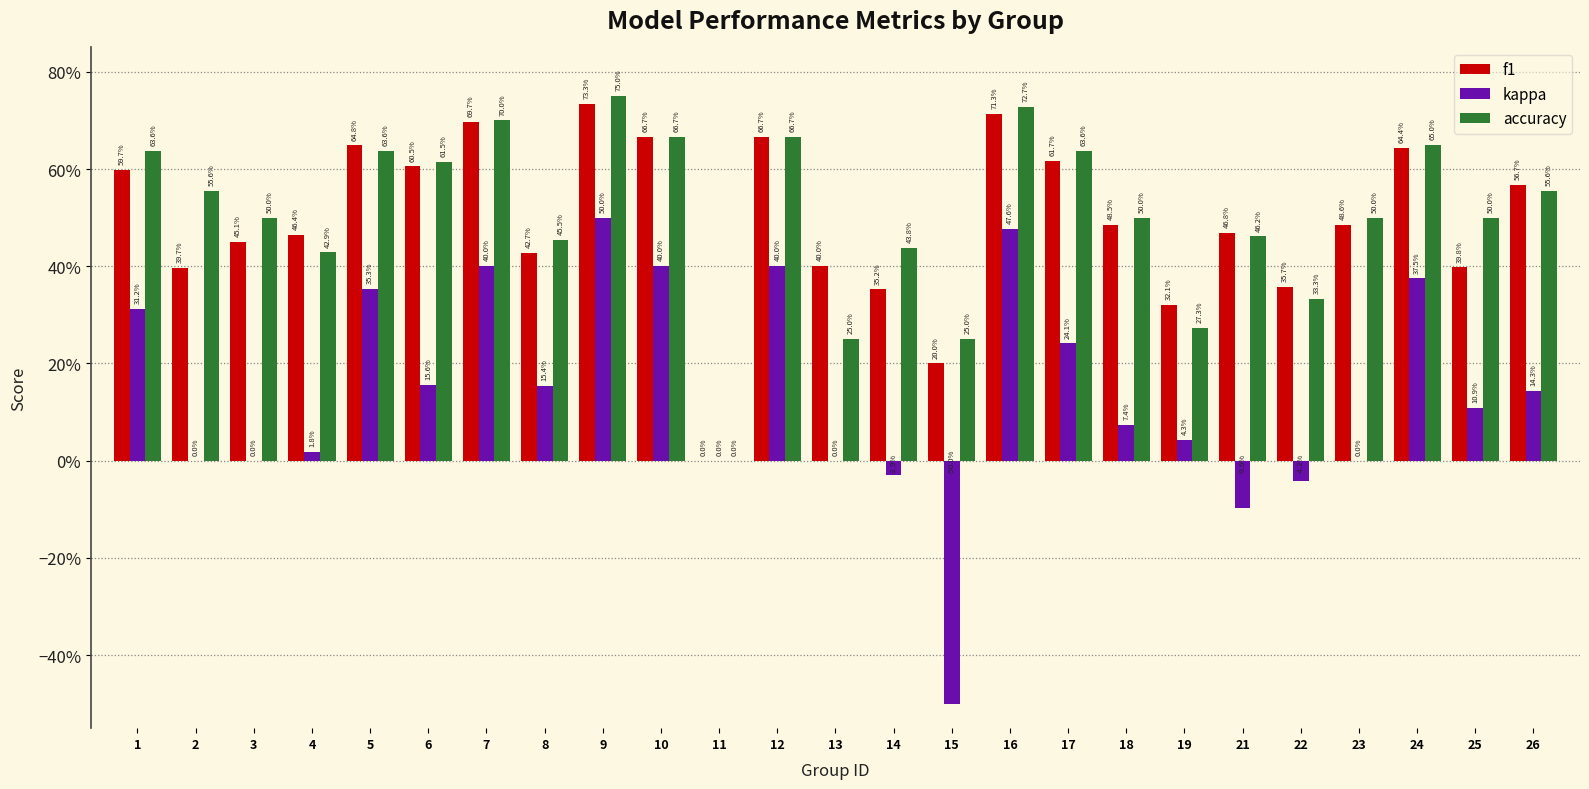

Are the bars horizontal?

No